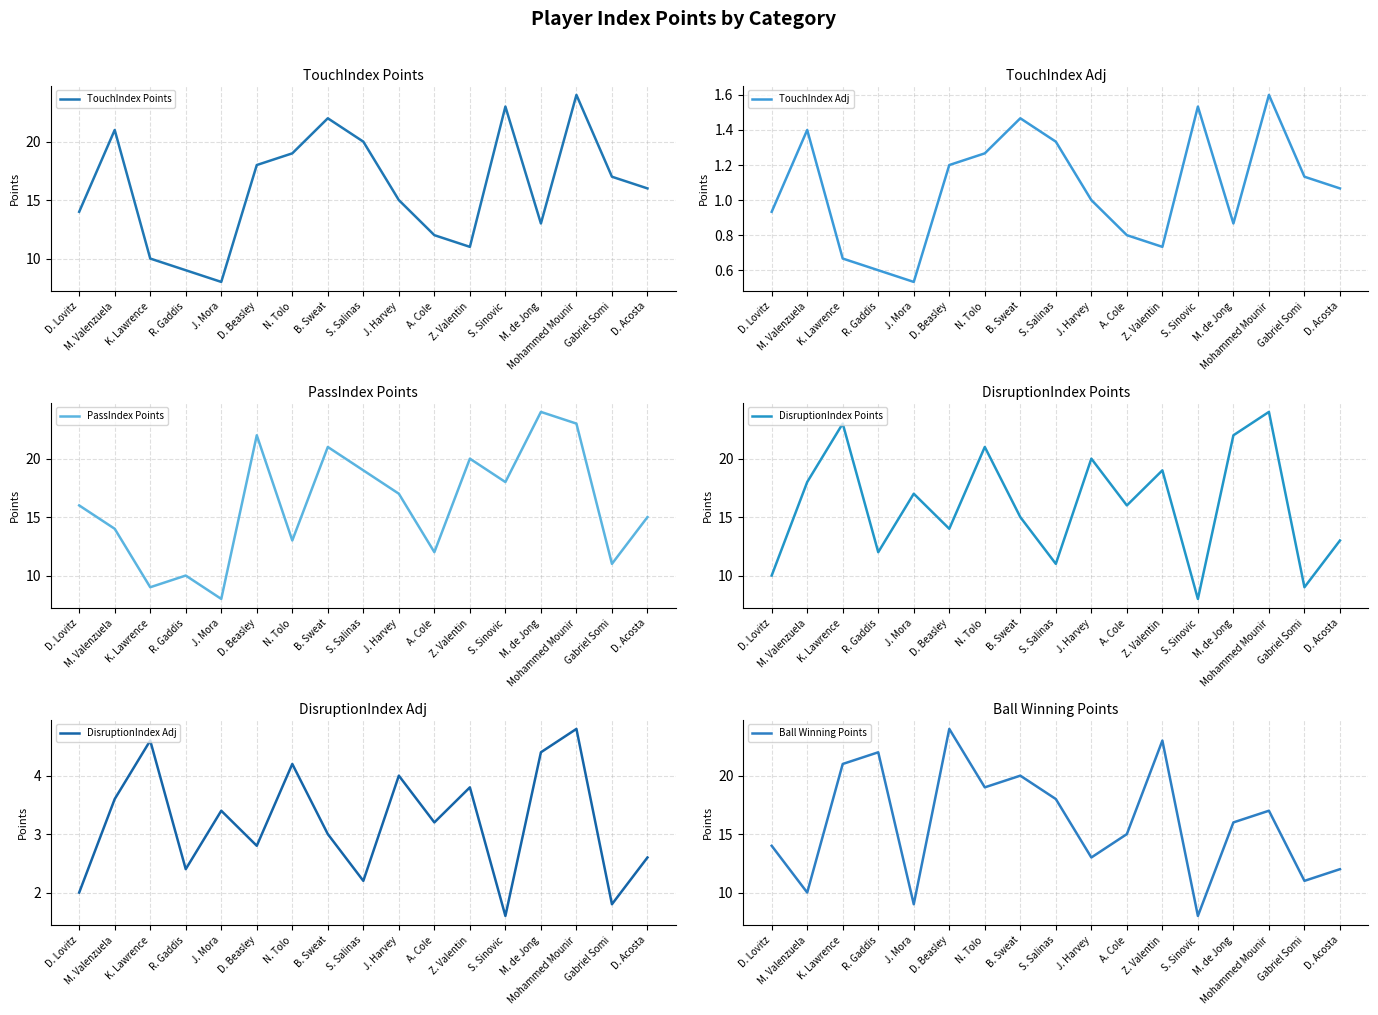

Where do TouchIndex Points and DisruptionIndex Points first cross each other?

M. Valenzuela and K. Lawrence